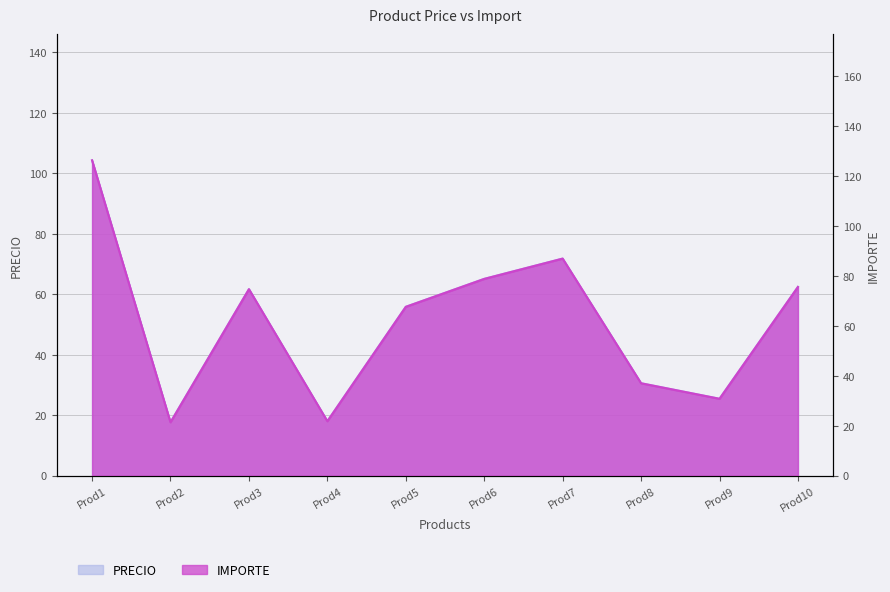

Is the value of IMPORTE at Prod10 greater than the value of PRECIO at Prod3?

Yes